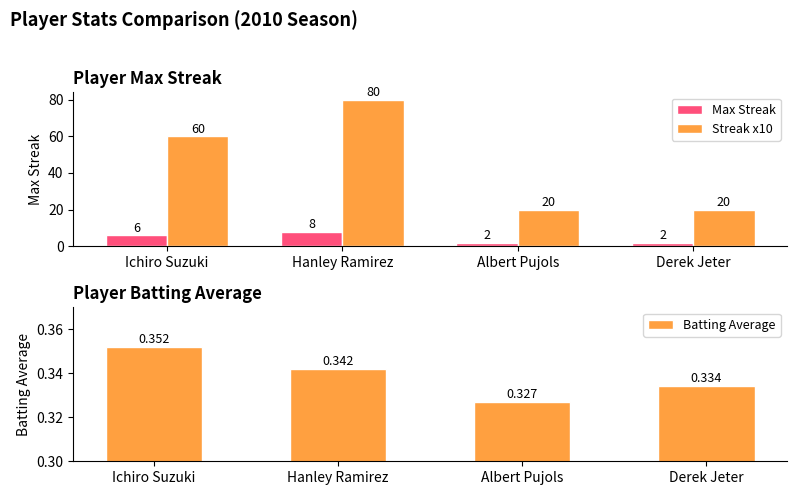

Rank the series by their maximum value, from highest to lowest.

Streak x10, Max Streak, Batting Average